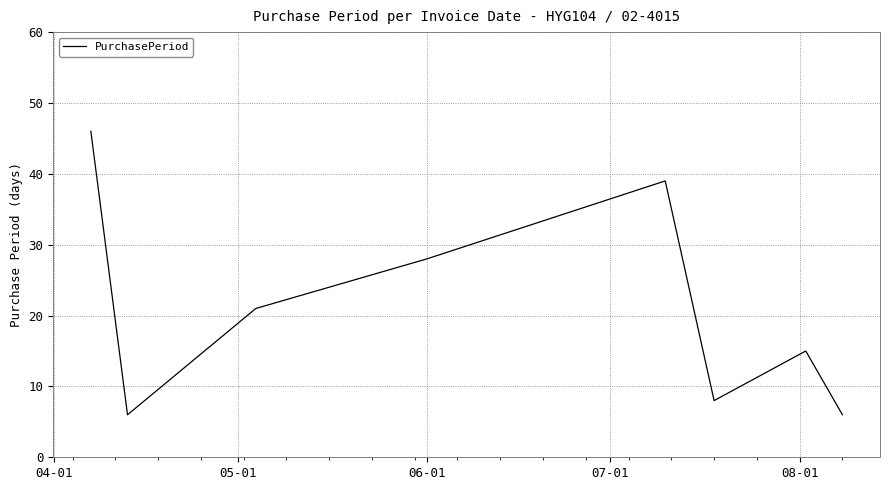

True or false: the data has more than 0 interior local peaks.

True